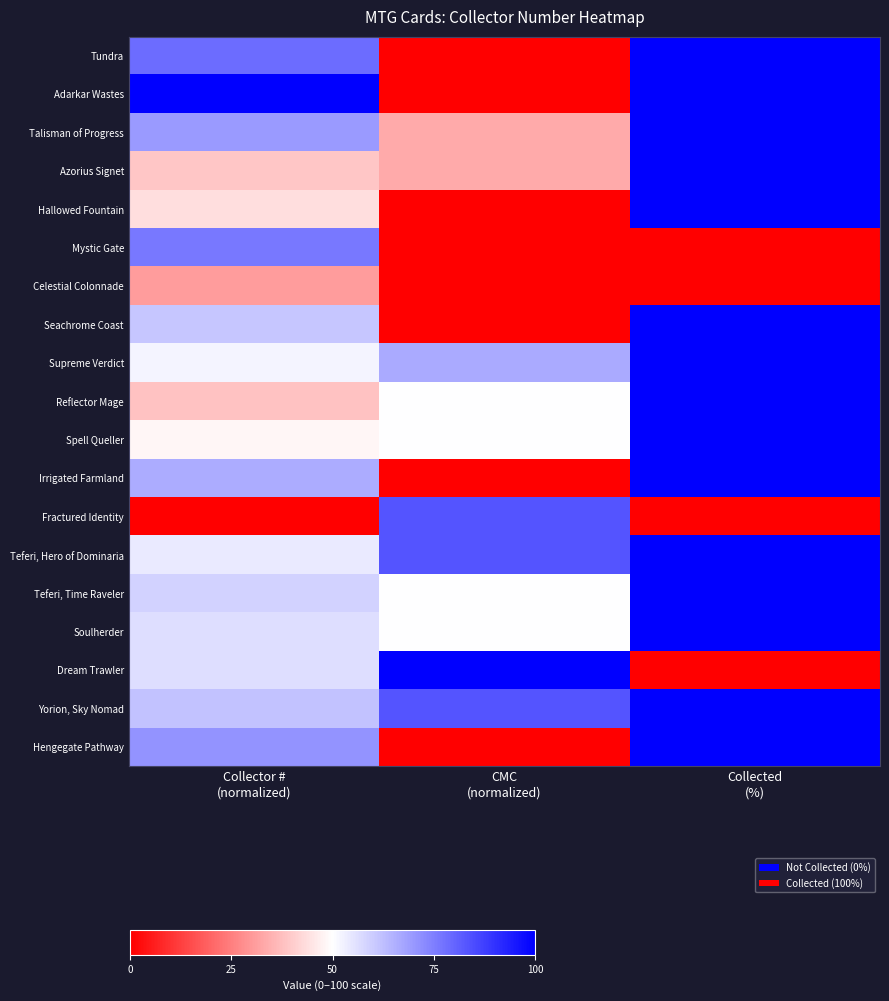

At which category does the chart reach its minimum across all series?

CMC
(normalized)